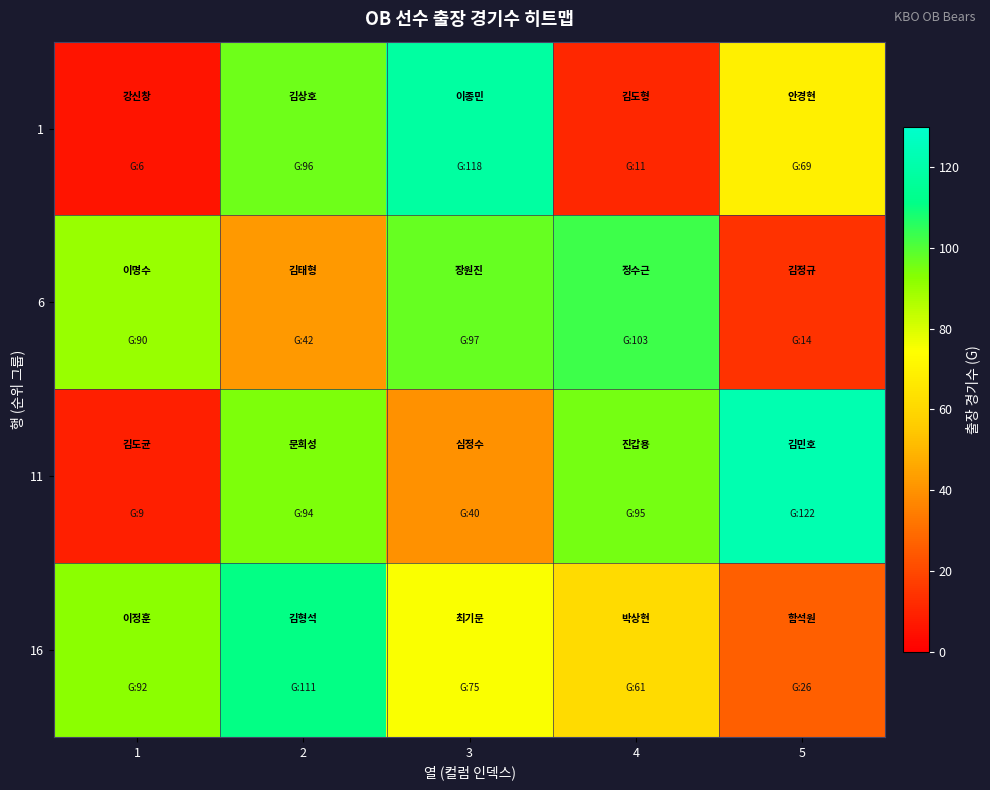

Between 1 and 4, which series saw the biggest shift?

11